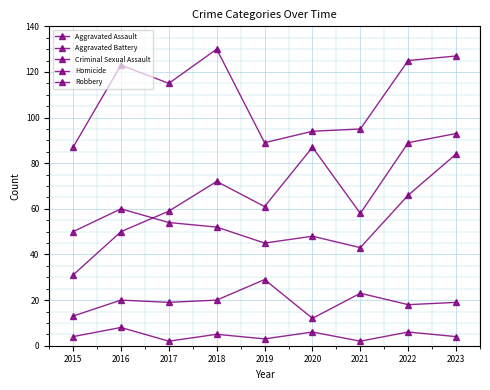

How many data points in Aggravated Battery are less than 52?

4